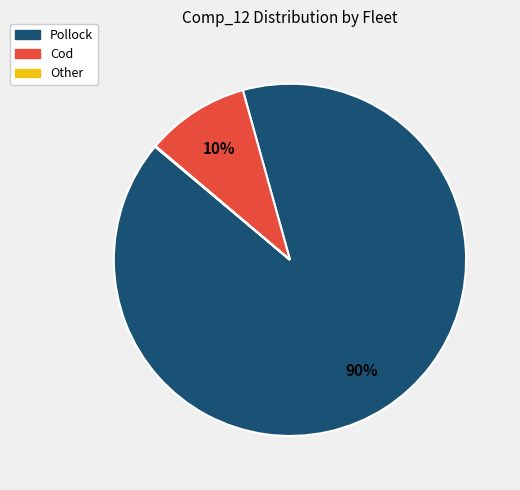

Which slice is the largest?

Pollock